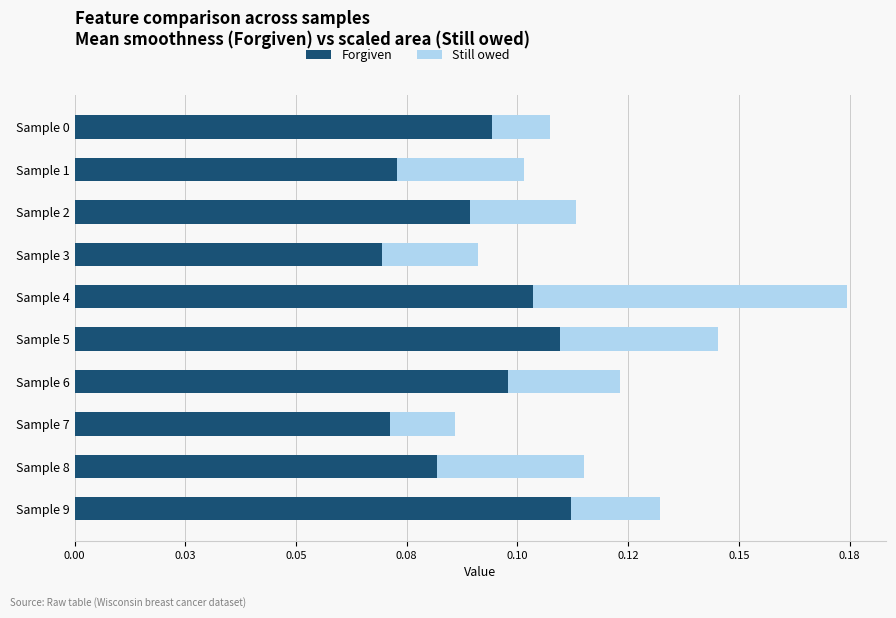

Rank the series by their average value, from lowest to highest.

Still owed, Forgiven